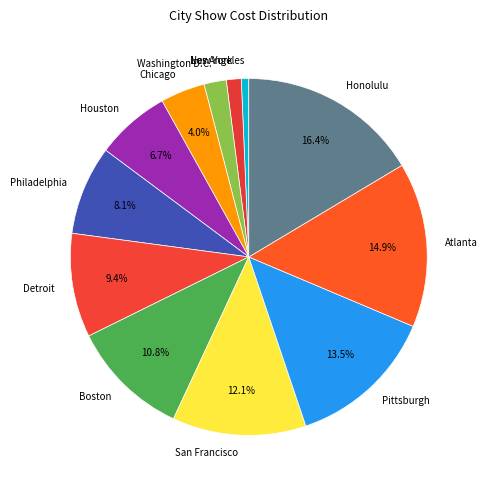

What is the smallest slice in the pie chart?

Los Angeles